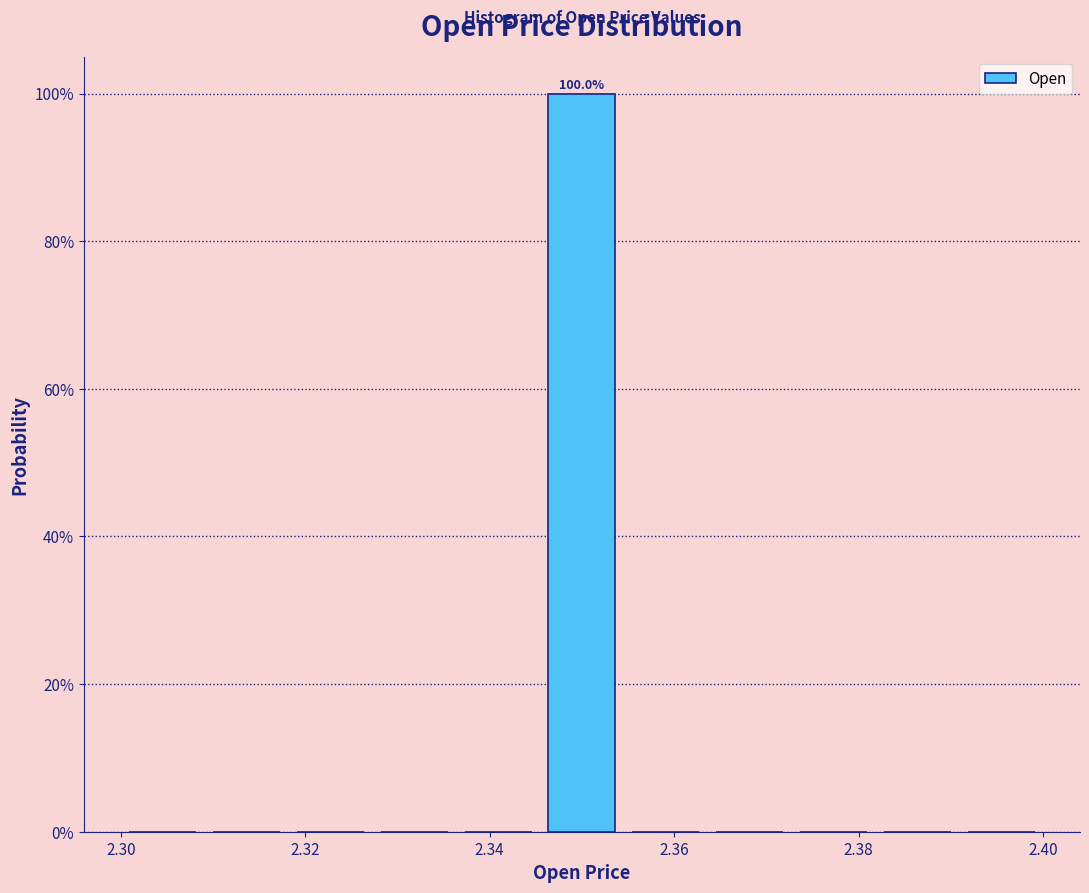

Which range on the x-axis has the tallest bar?

2.346 to 2.354